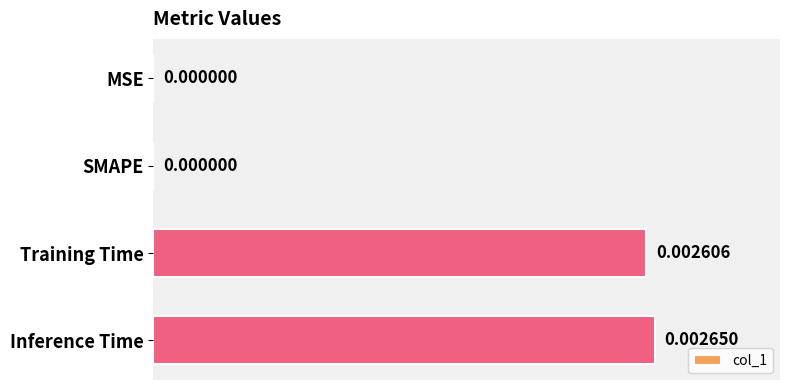

Which has a higher value, MSE or Inference Time?

Inference Time